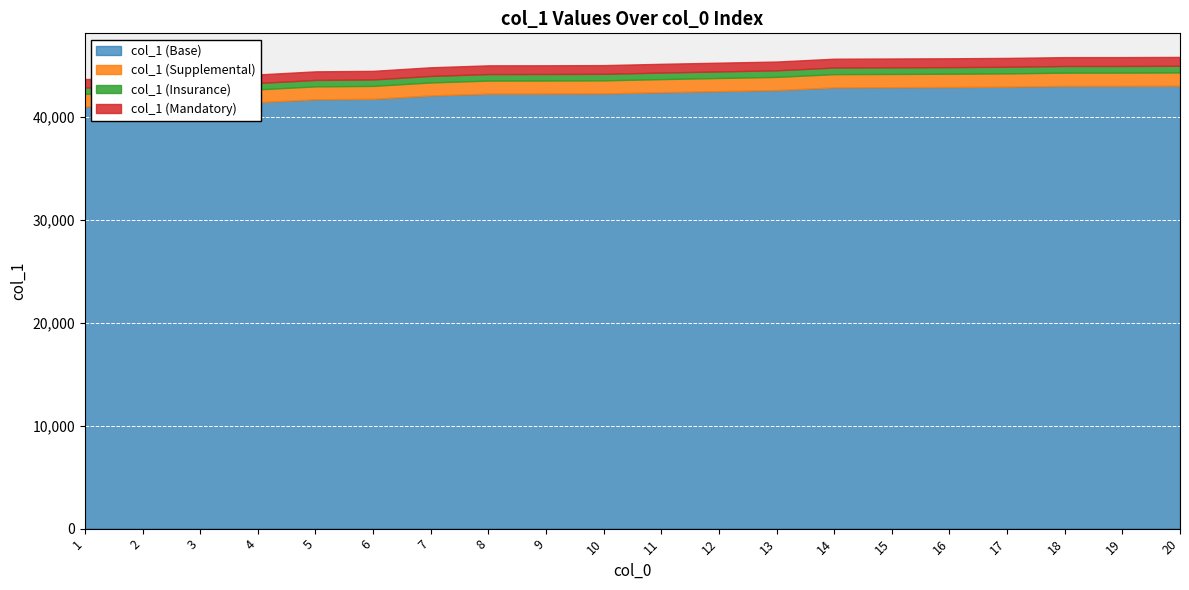

How many data points are less than 42433?

10